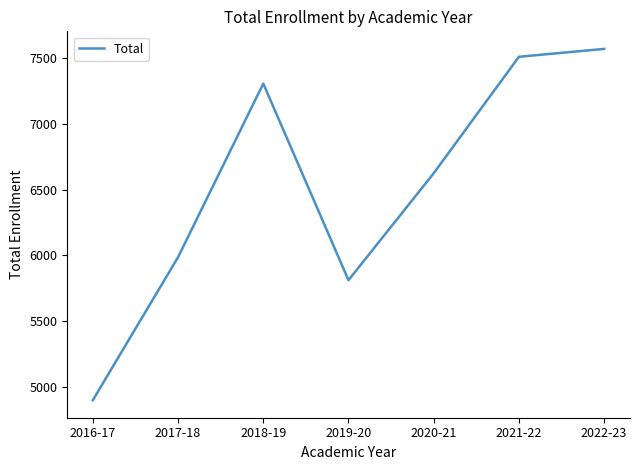

What is the difference between the maximum and second lowest values?

1760